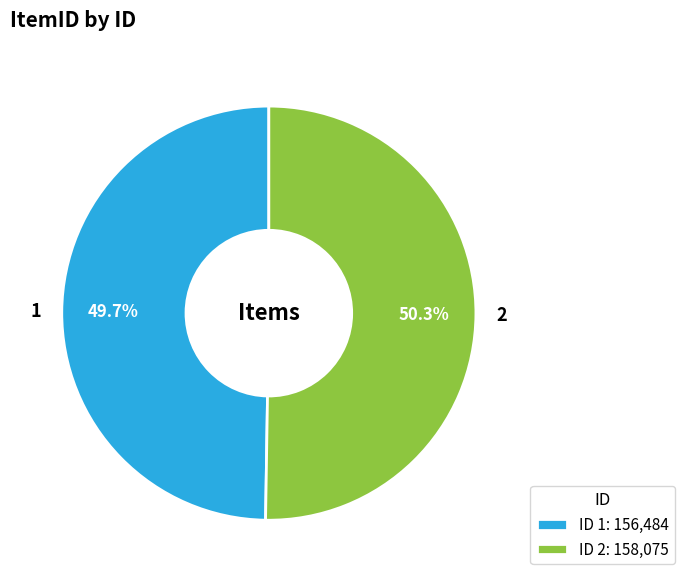

Does any single category account for the majority?

Yes